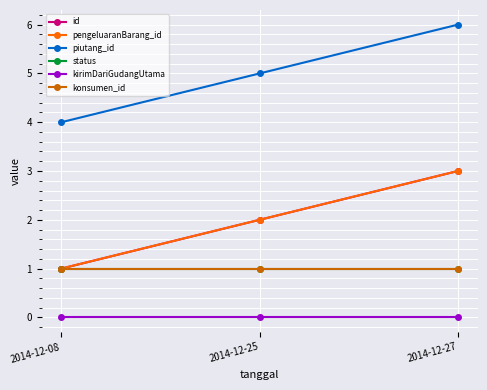

Is this an area chart (filled region under the line)?

No